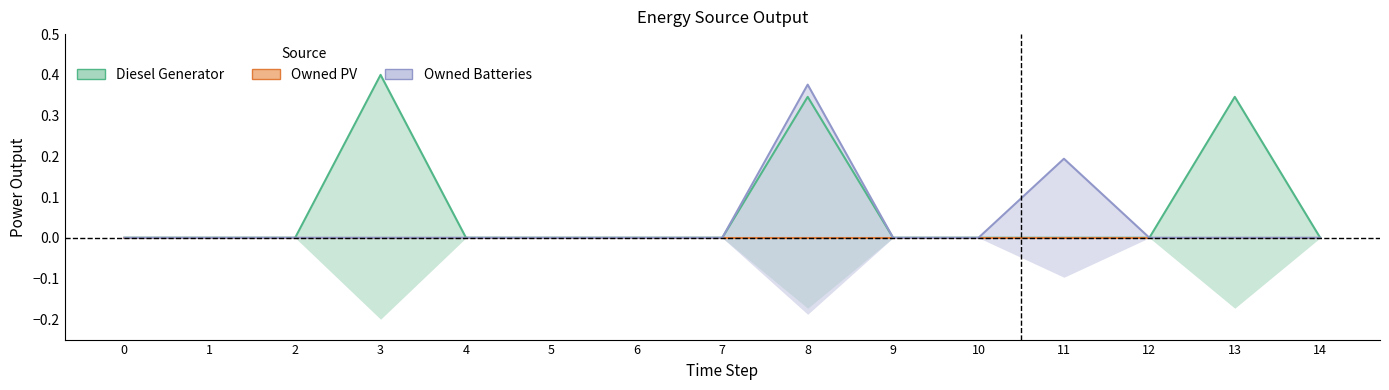

How many categories are shown in the chart?

15